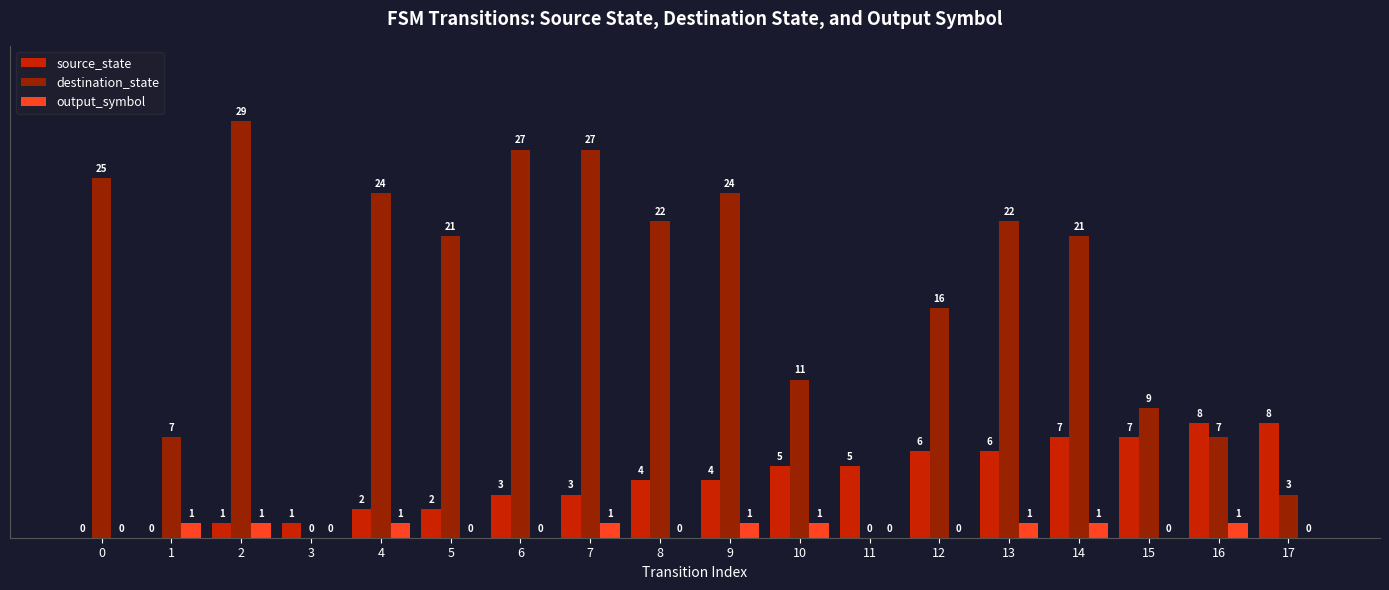

What is the average value of the source_state series?

4